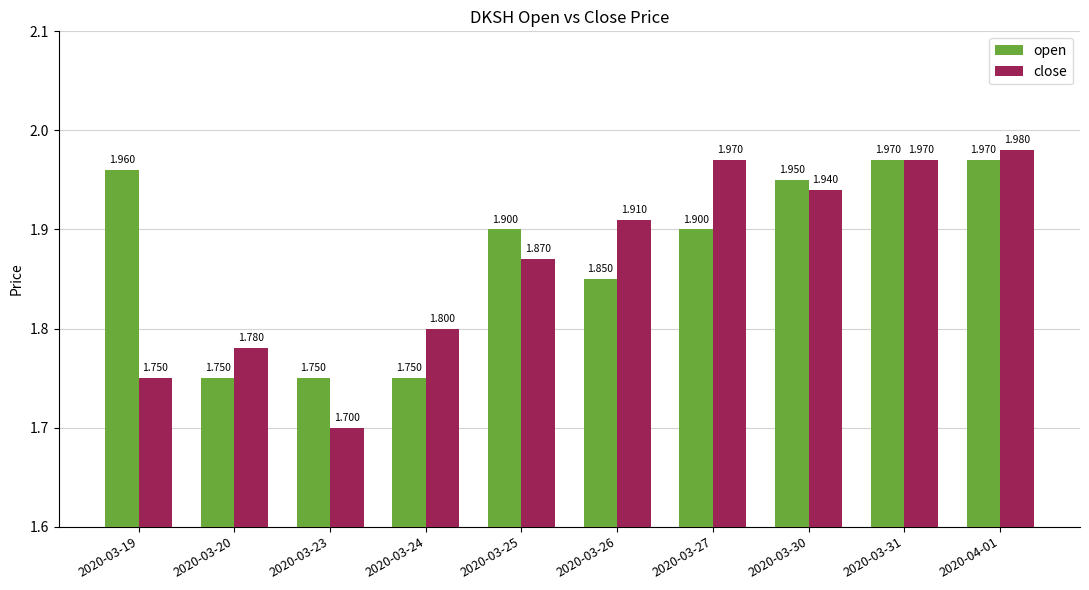

How many bars are there in each group?

2